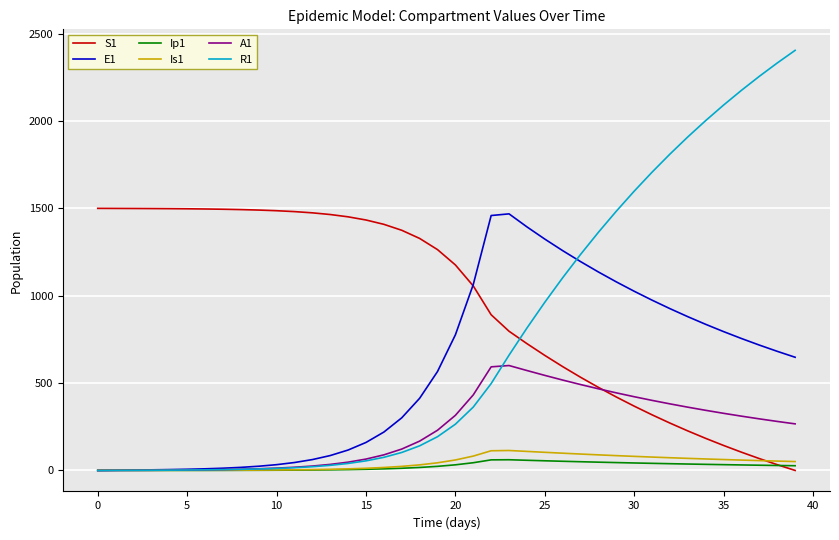

What is the greatest value displayed?

2404.5